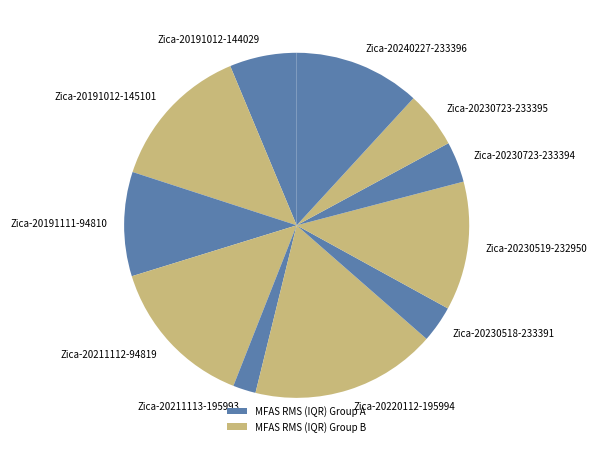

True or false: Zica-20220112-195994 accounts for 8% of the total.

False